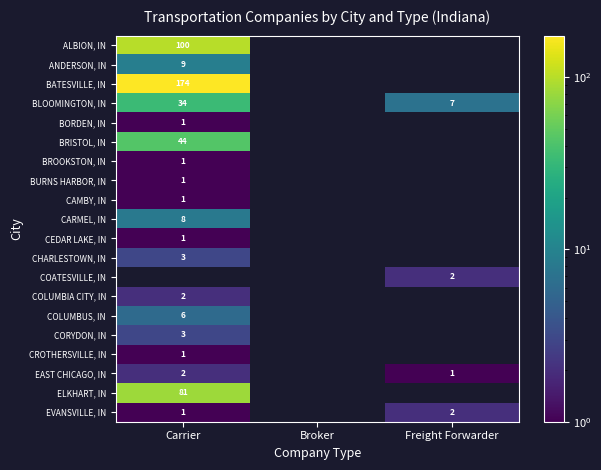

Is it true that BLOOMINGTON, IN equals 34 at Carrier?

True